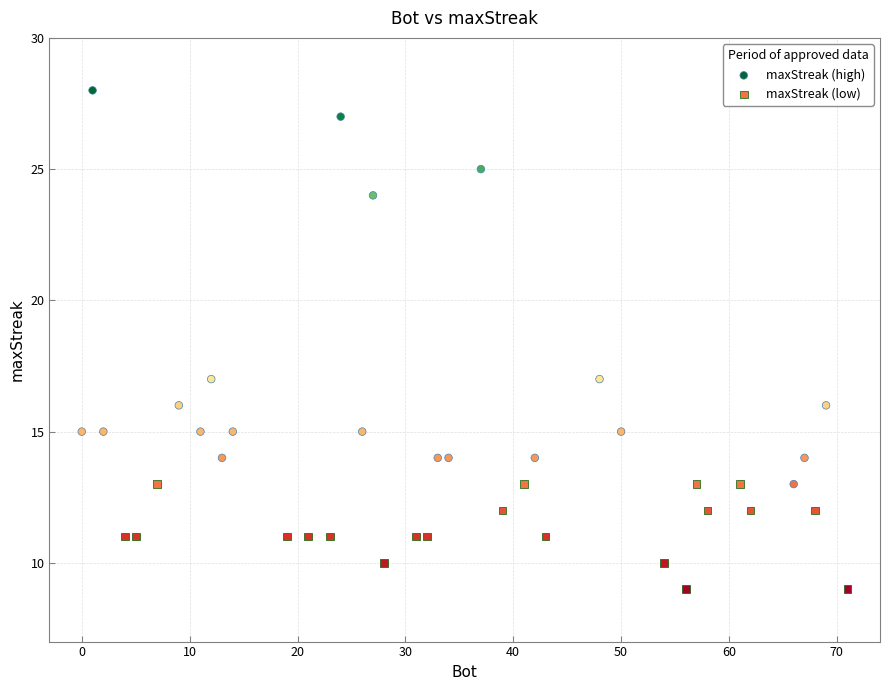

Which series contains the highest Y value?

maxStreak (high)